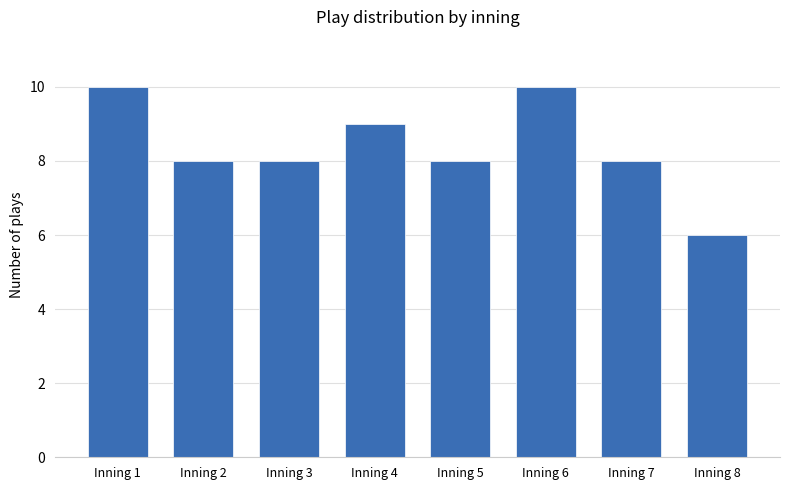

The chart shows a value of 10 at Inning 1. True or false?

True